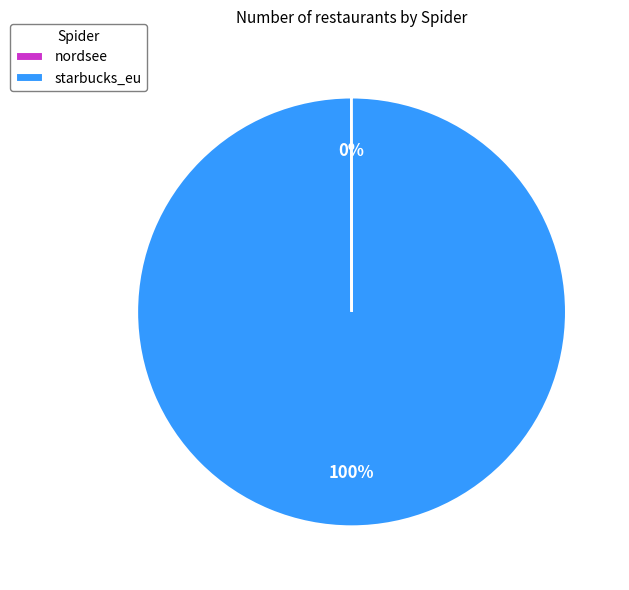

To the nearest percent, what percentage of the pie is starbucks_eu?

100%